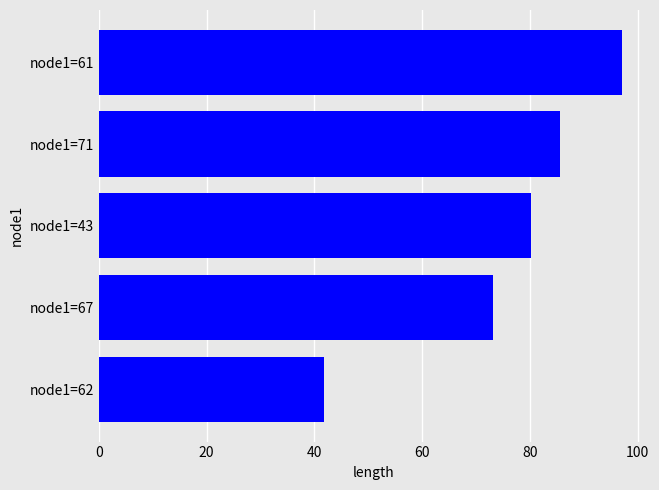

Is it true that the value at node1=43 is 80.2?

True